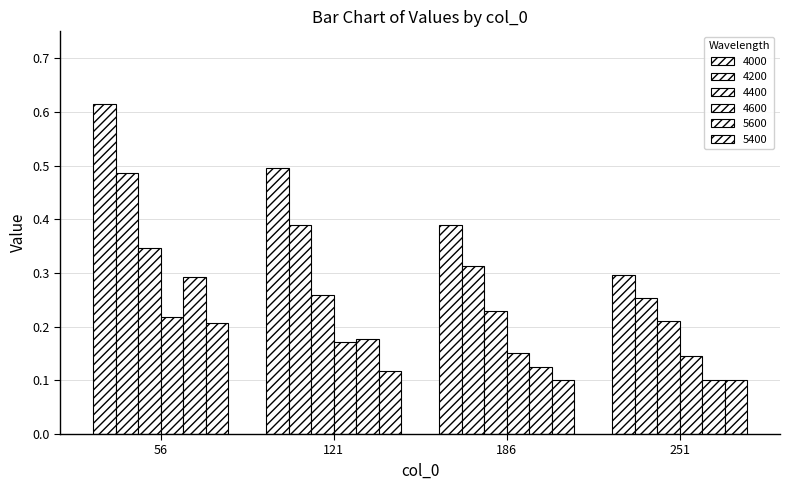

Is the value of 4400 at 121 greater than the value of 4000 at 56?

No